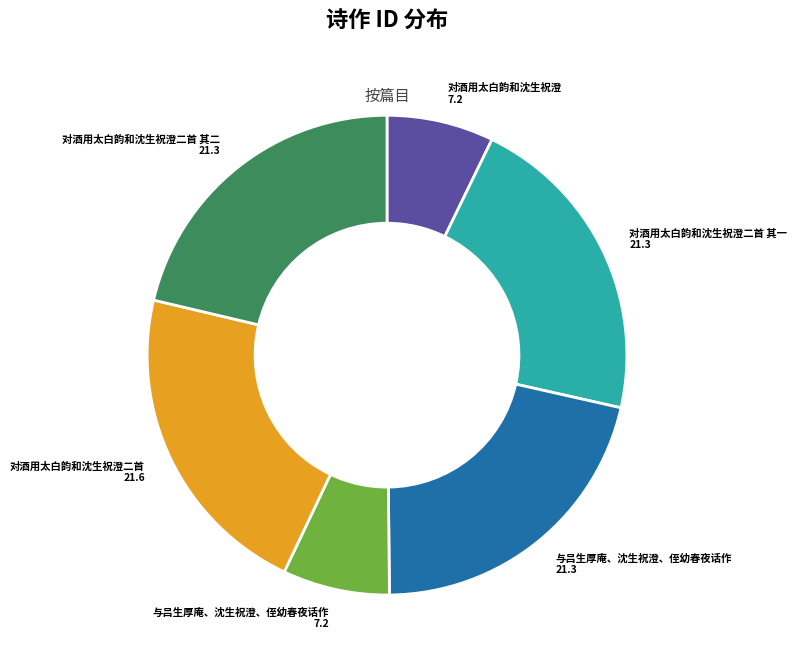

Is there a majority slice in this chart?

No